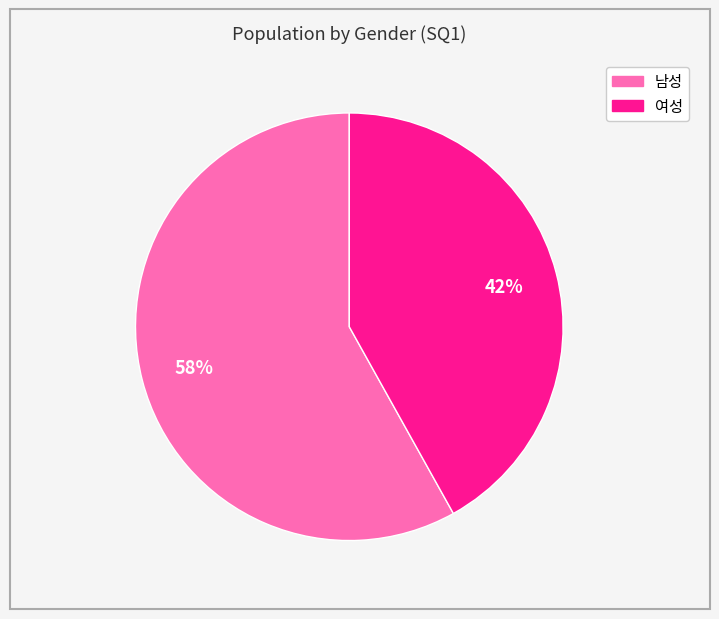

Is there a majority slice in this chart?

Yes